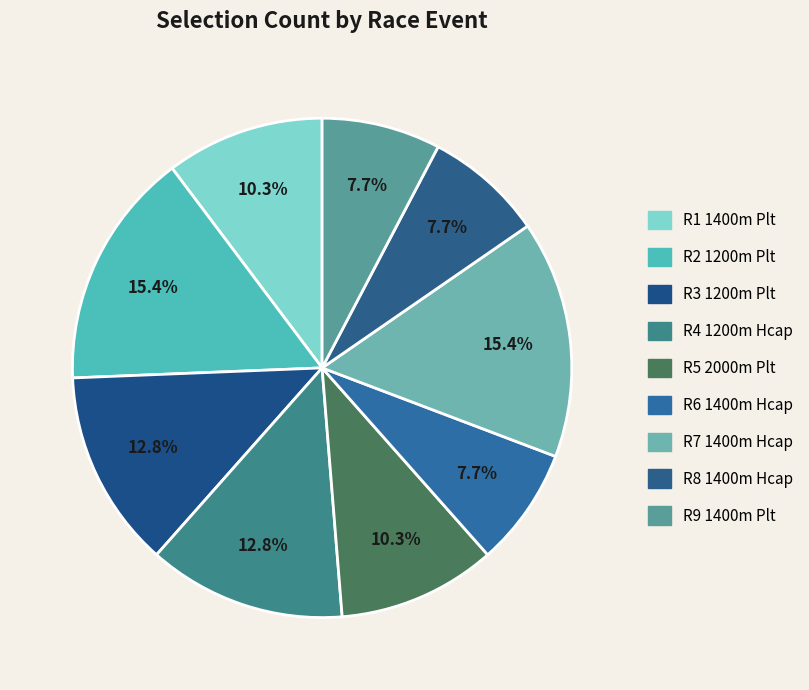

Which category has the biggest portion of the pie?

R2 1200m Plt